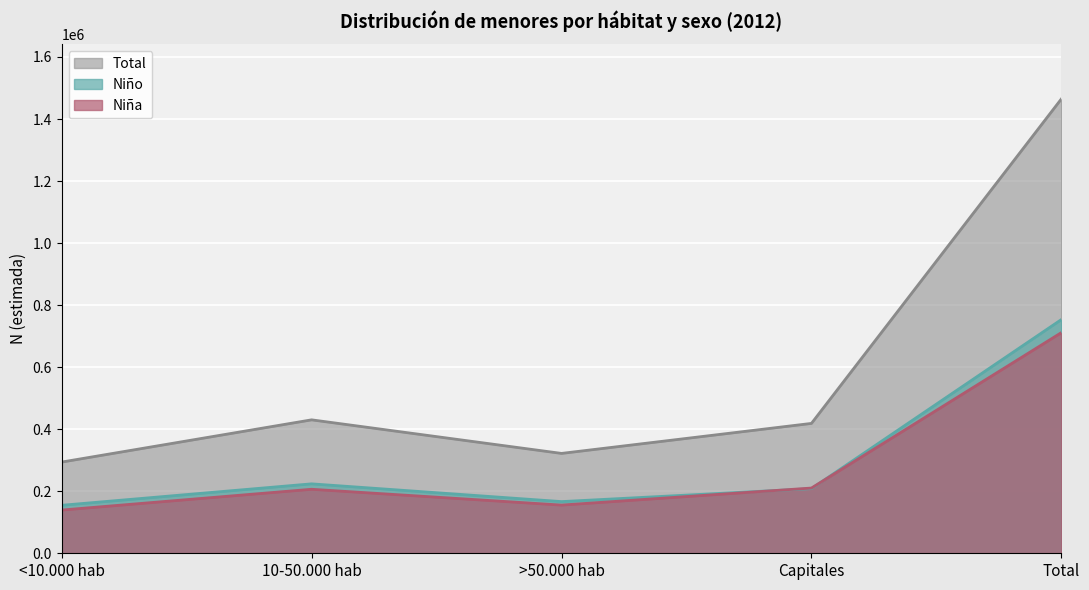

Which has a higher value, >50.000 hab or Total?

Total